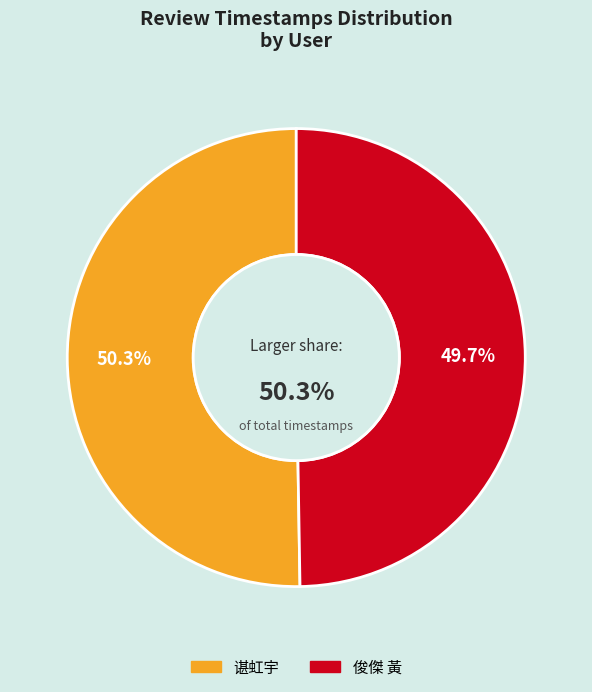

To the nearest percent, what is the difference between the 谌虹宇 (rating 5) and 俊傑 黃 (rating 5) slice percentages?

1%